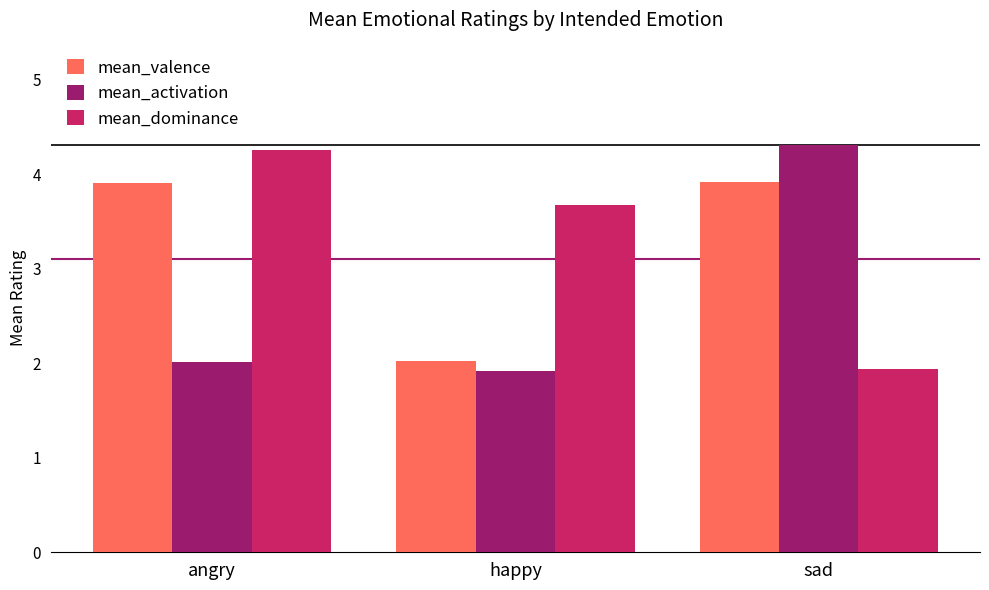

Where is mean_dominance nearest to the value 3?

happy